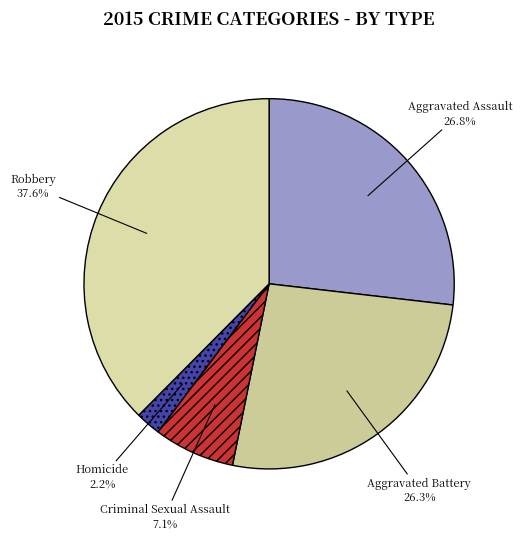

Approximately how many times larger is the value at Aggravated Battery compared to Homicide?

12.0